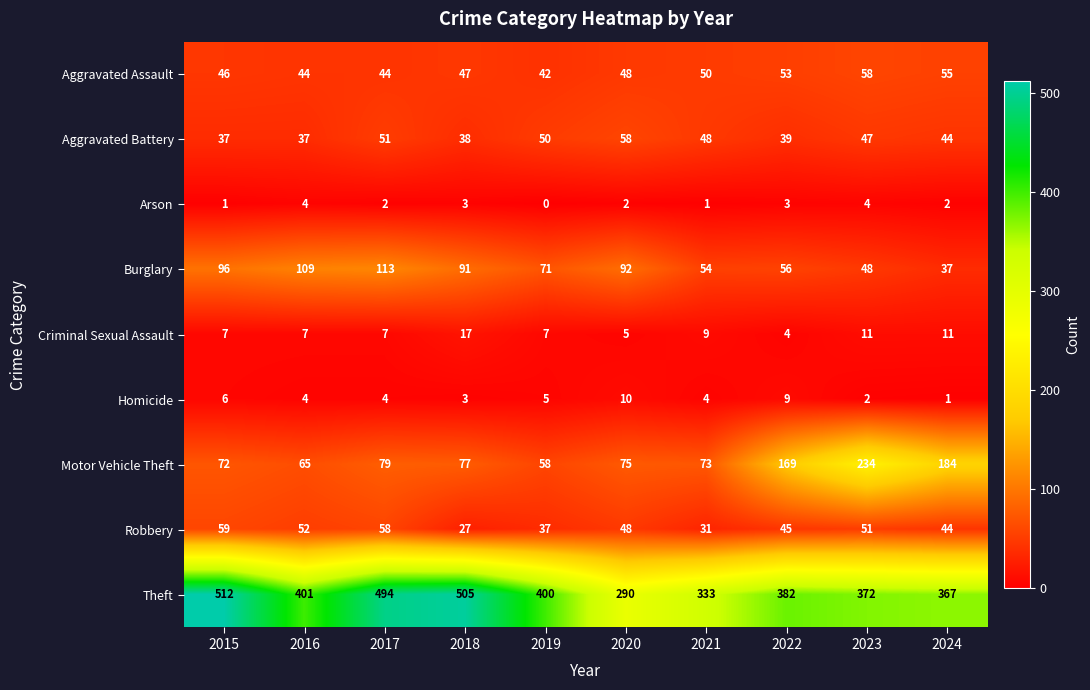

The Burglary series shows 96 at 2015. True or false?

True